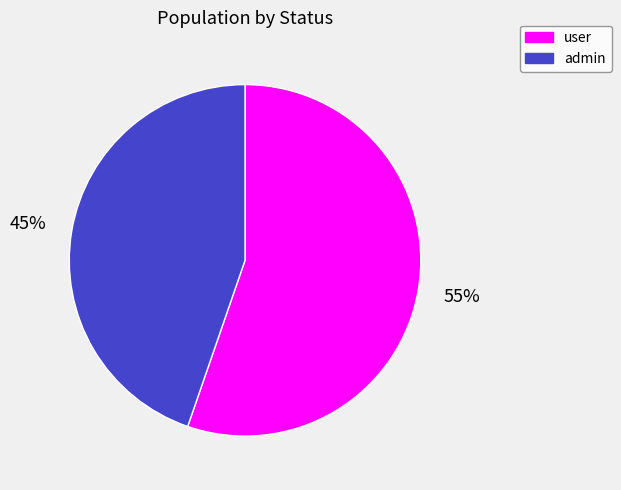

Do user and admin together represent more than half of the pie?

Yes